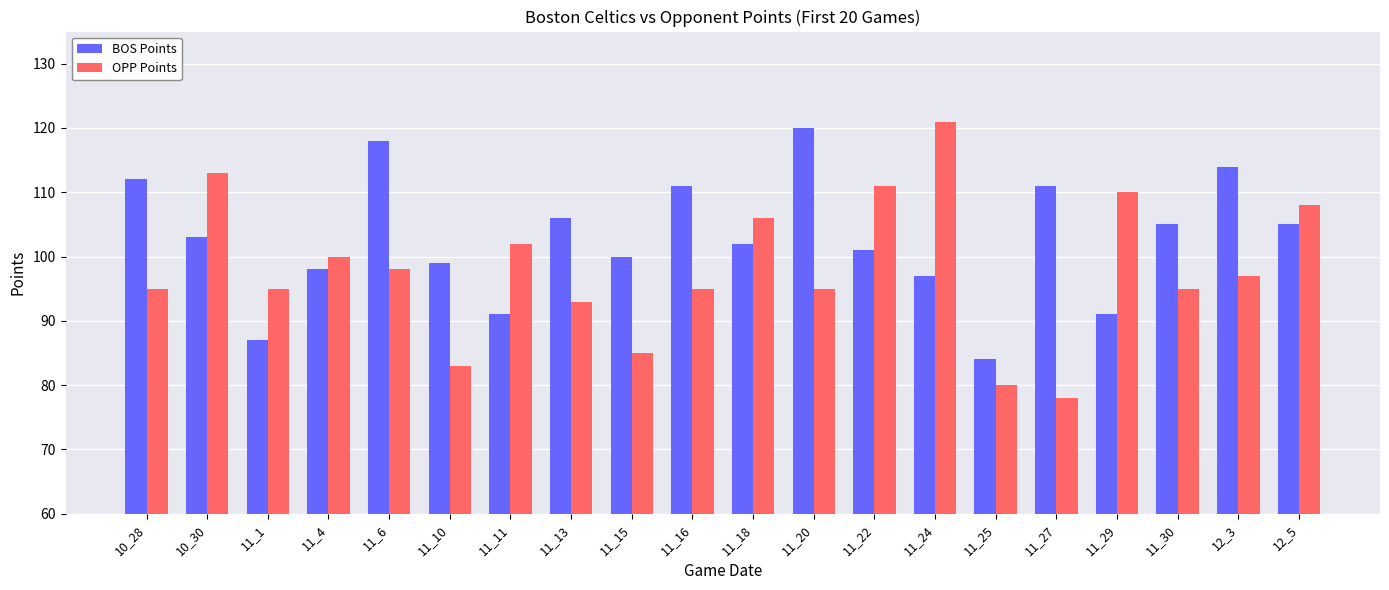

What is the label of the 17th bar from the left?

11_29